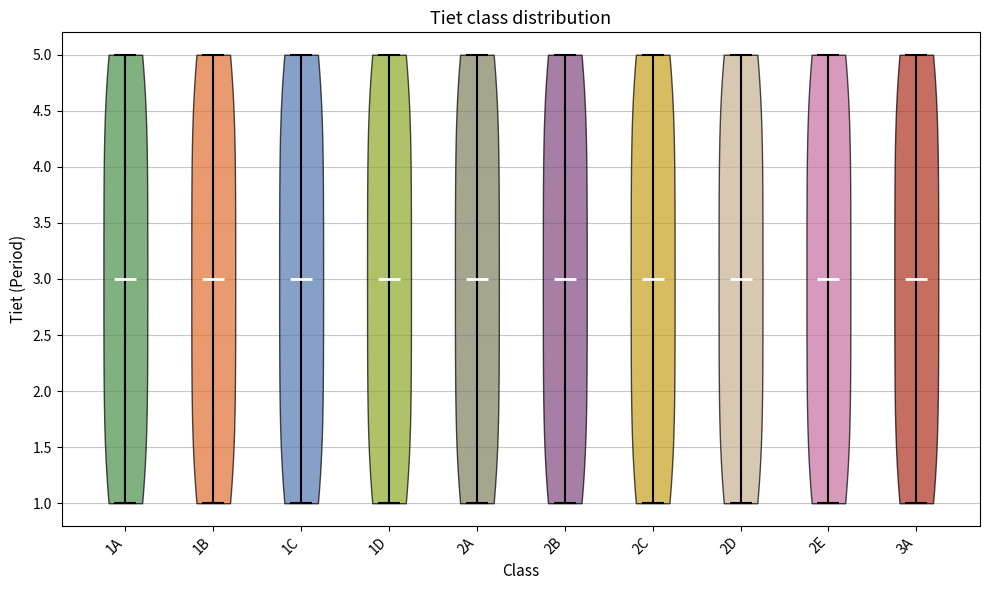

What is the lowest point the violin for 2B reaches on the y-axis? The values are not printed on the chart, so give them approximately, as read against the axis.

1